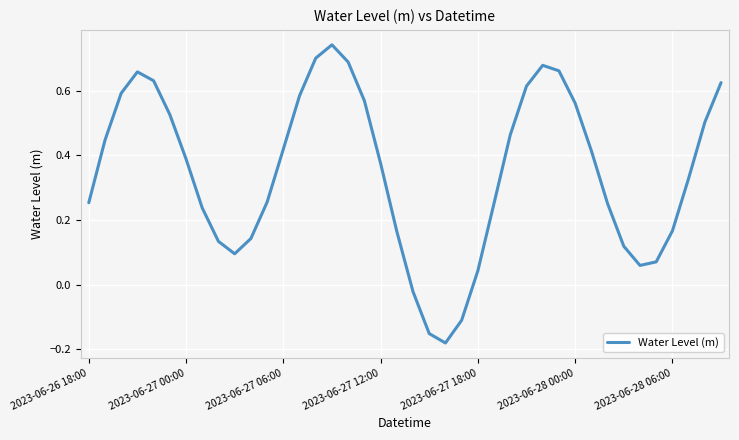

The chart shows a value of 0.2 at 2023-06-27 12:00. True or false?

False